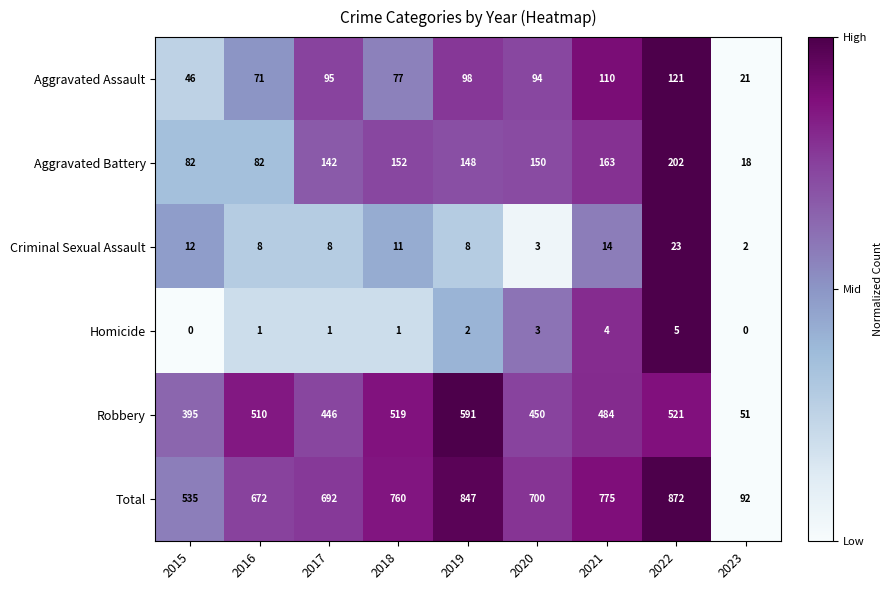

What is the sum of all Homicide values?

17